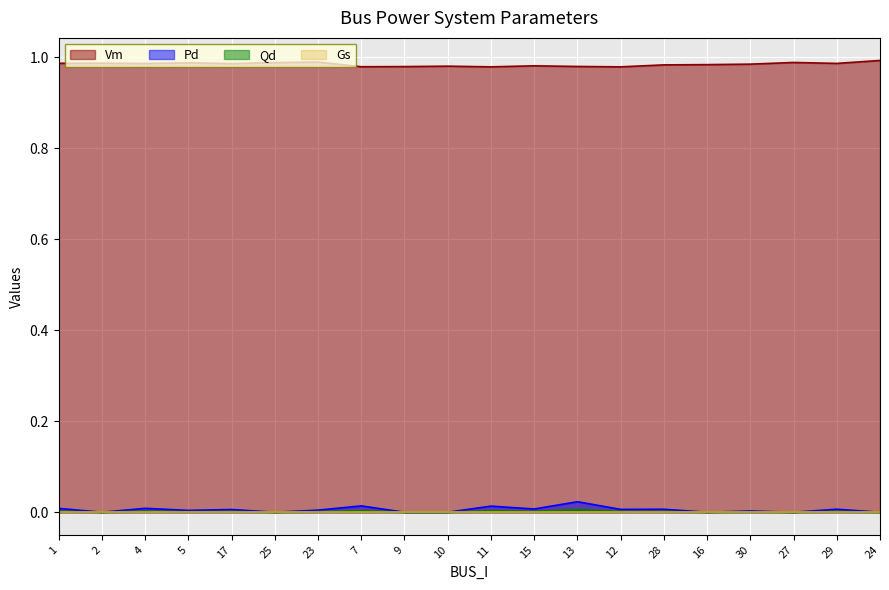

In Vm, how many points are lower than both neighbors (excluding endpoints)?

6